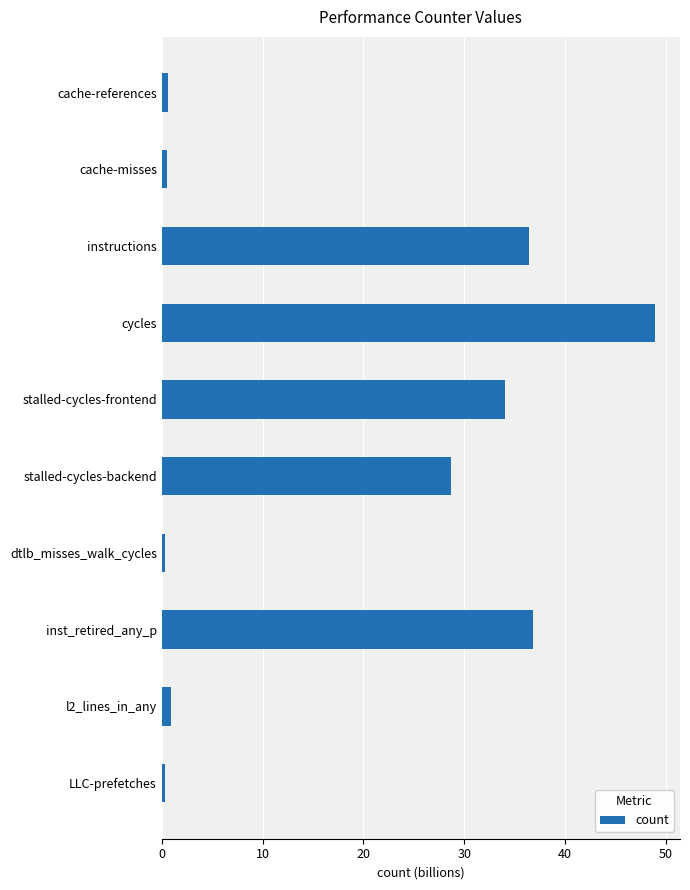

Which label corresponds to the largest value in the chart?

cycles